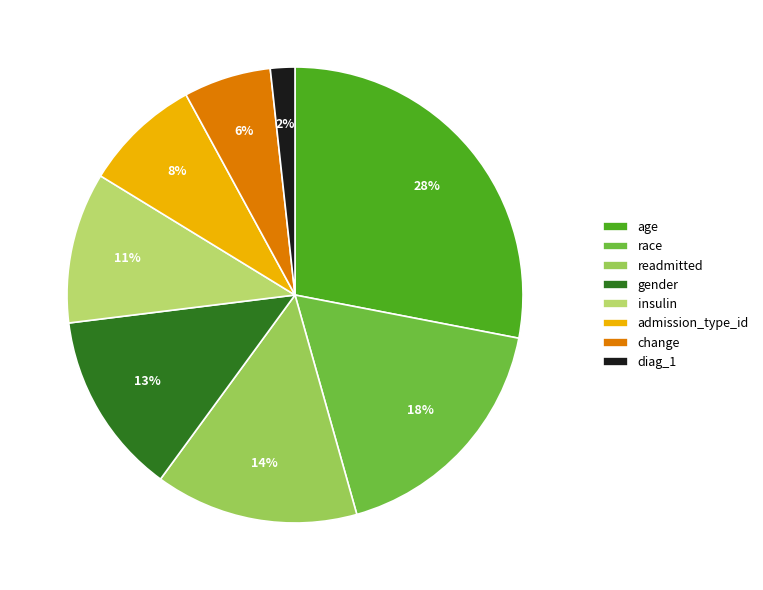

Which has a higher value, readmitted or change?

readmitted